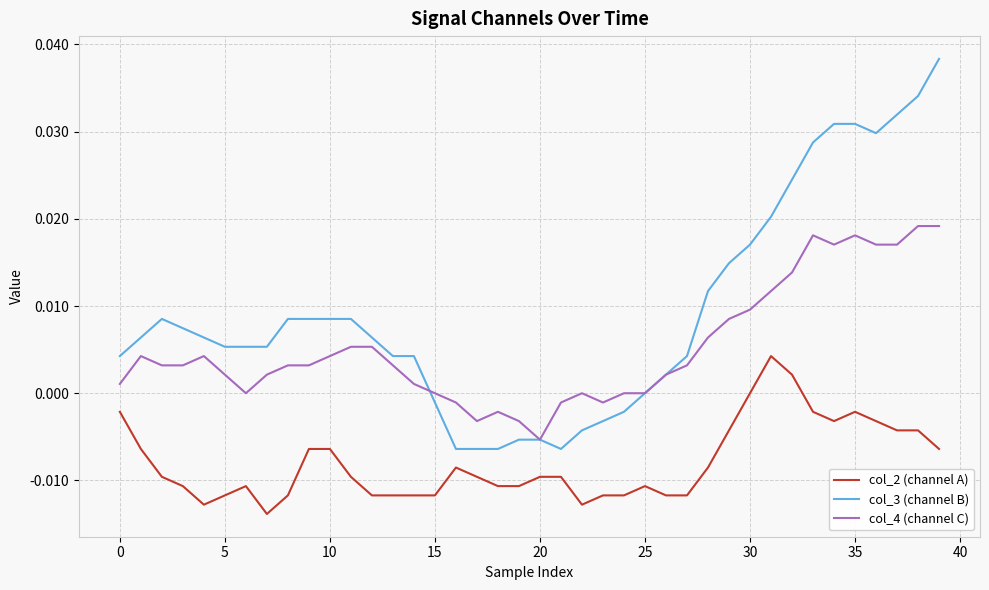

How many lines are shown in the chart?

3